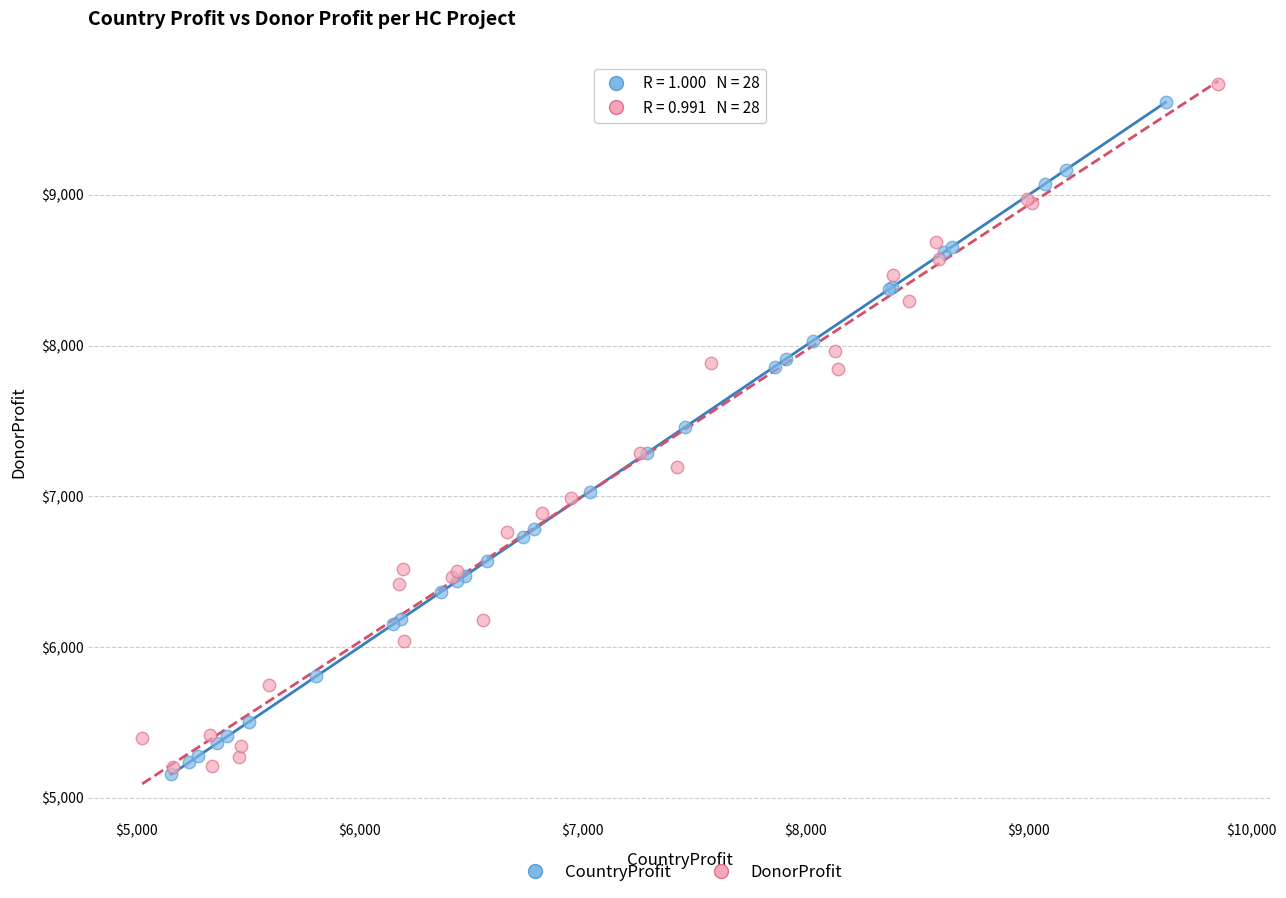

Which series has the widest spread of Y values?

DonorProfit